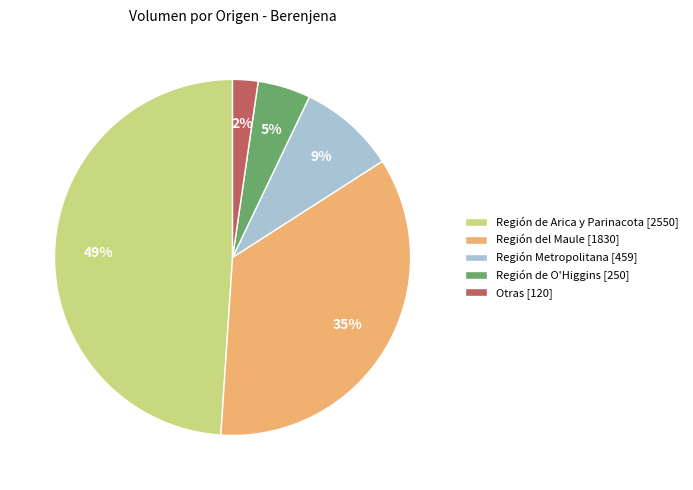

The Región del Maule [1830] slice represents 35% of the pie. True or false?

True